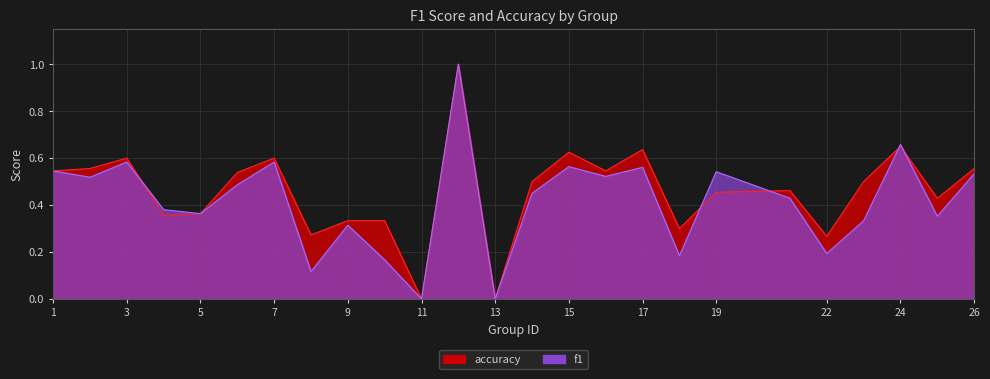

The value of accuracy at 26 is 0.6. True or false?

True